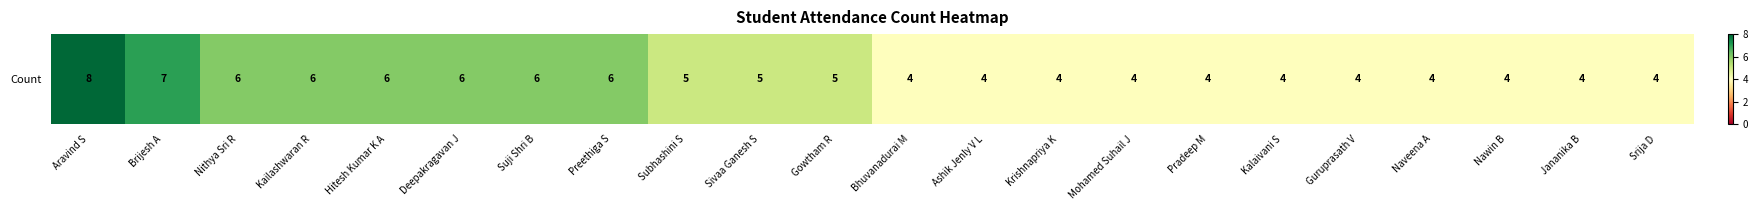

Which label corresponds to the largest value in the chart?

Aravind S